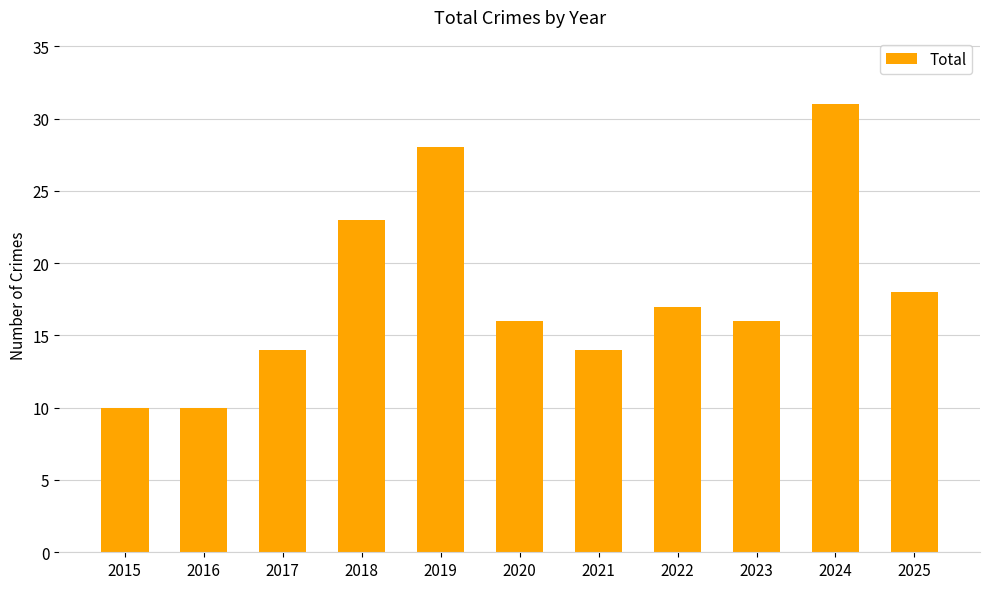

What is the minimum value shown in the chart?

10